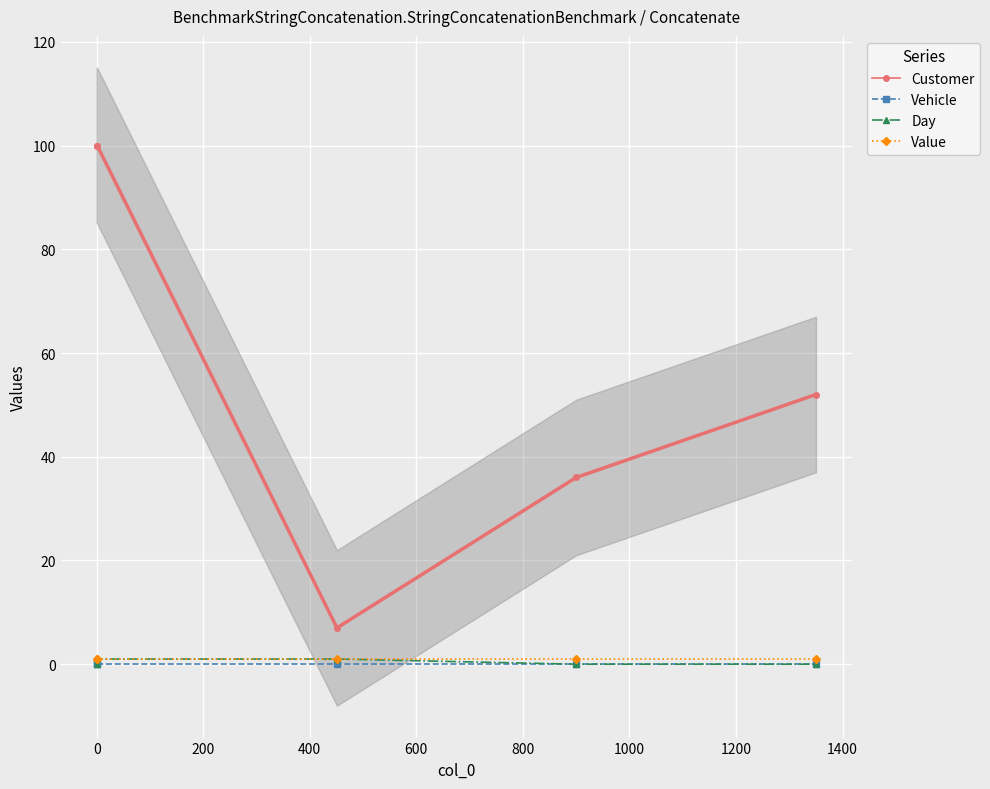

List the series in order of their peak value, lowest first.

Vehicle, Day, Value, Customer